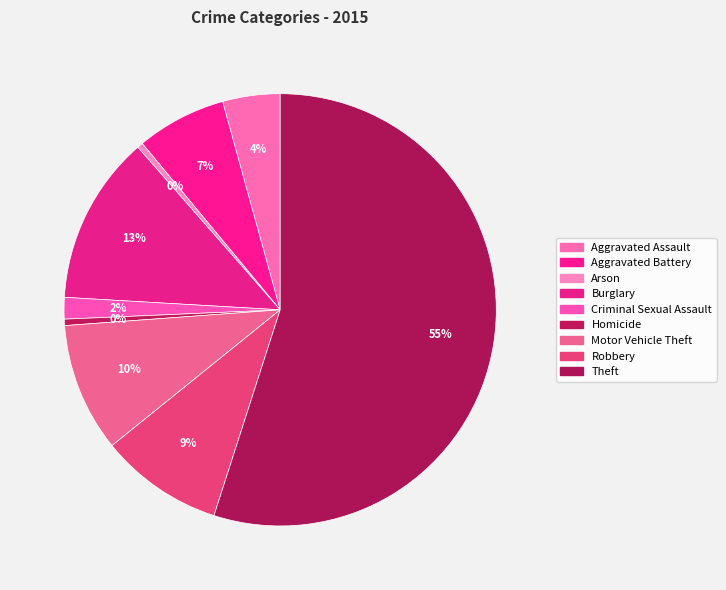

What is the change in value from Aggravated Assault to Burglary?

+8704